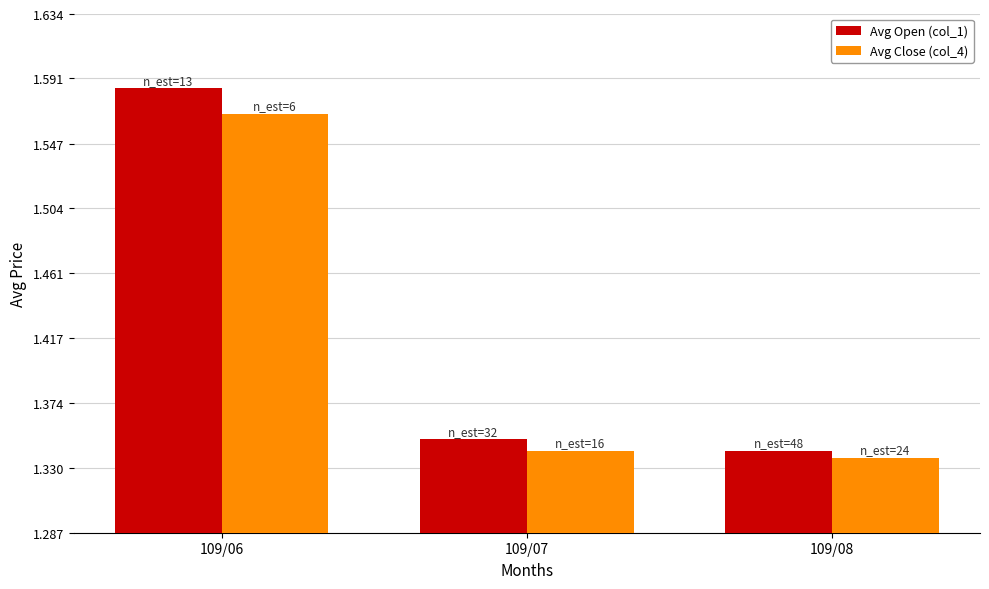

At how many categories does at least one series exceed 1?

3